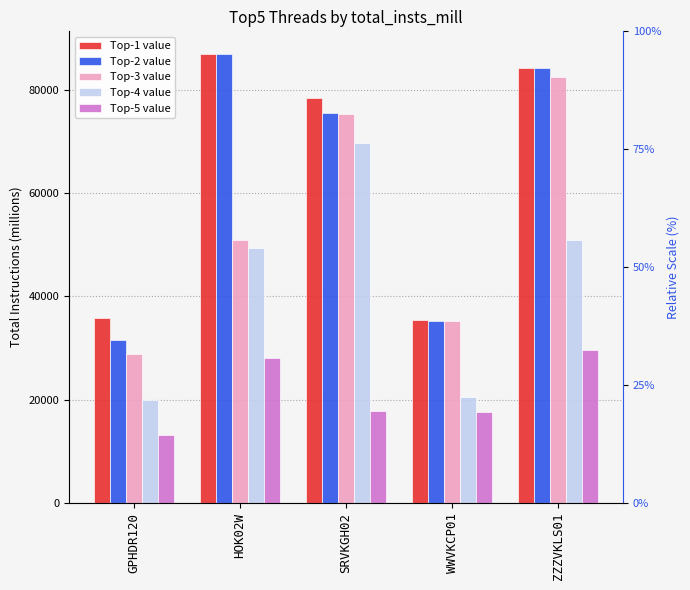

How many distinct data groups are displayed?

5